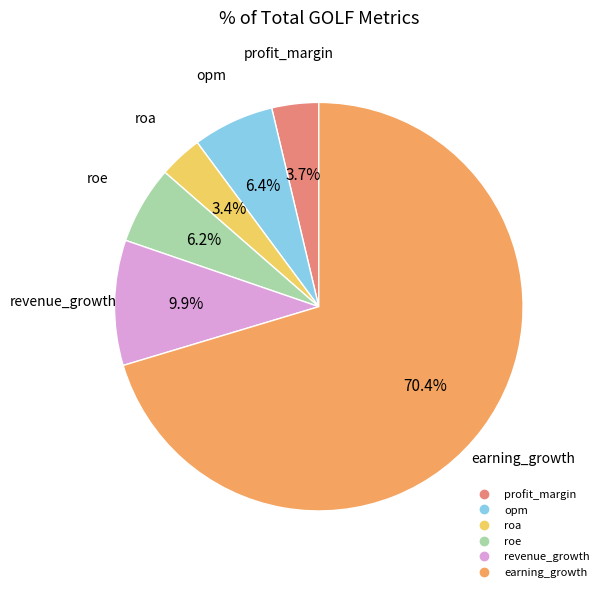

Do revenue_growth and opm together represent more than half of the pie?

No